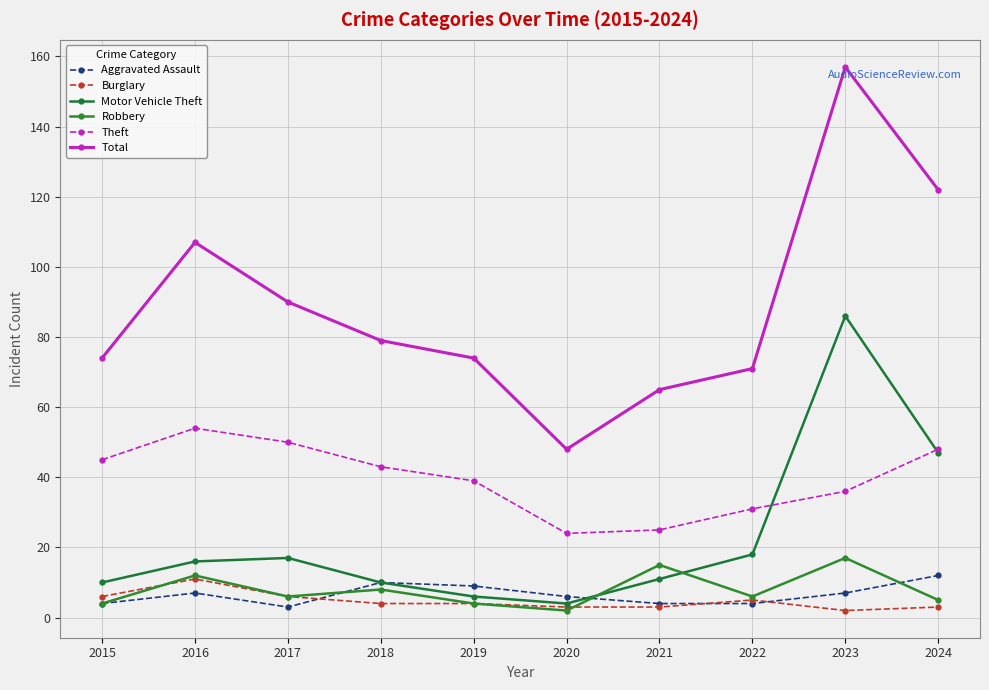

How many lines are shown in the chart?

6